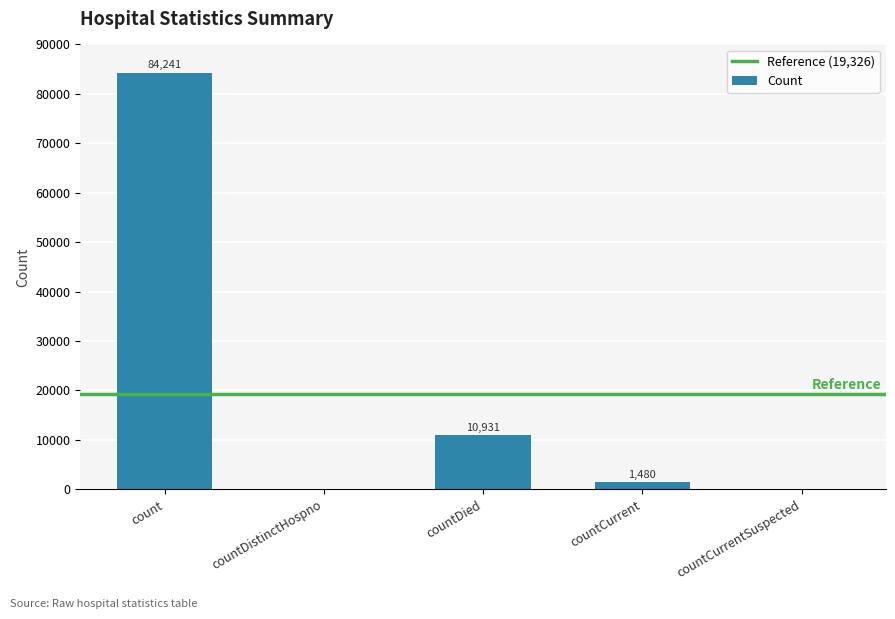

At which label does the data first exceed 1480?

count